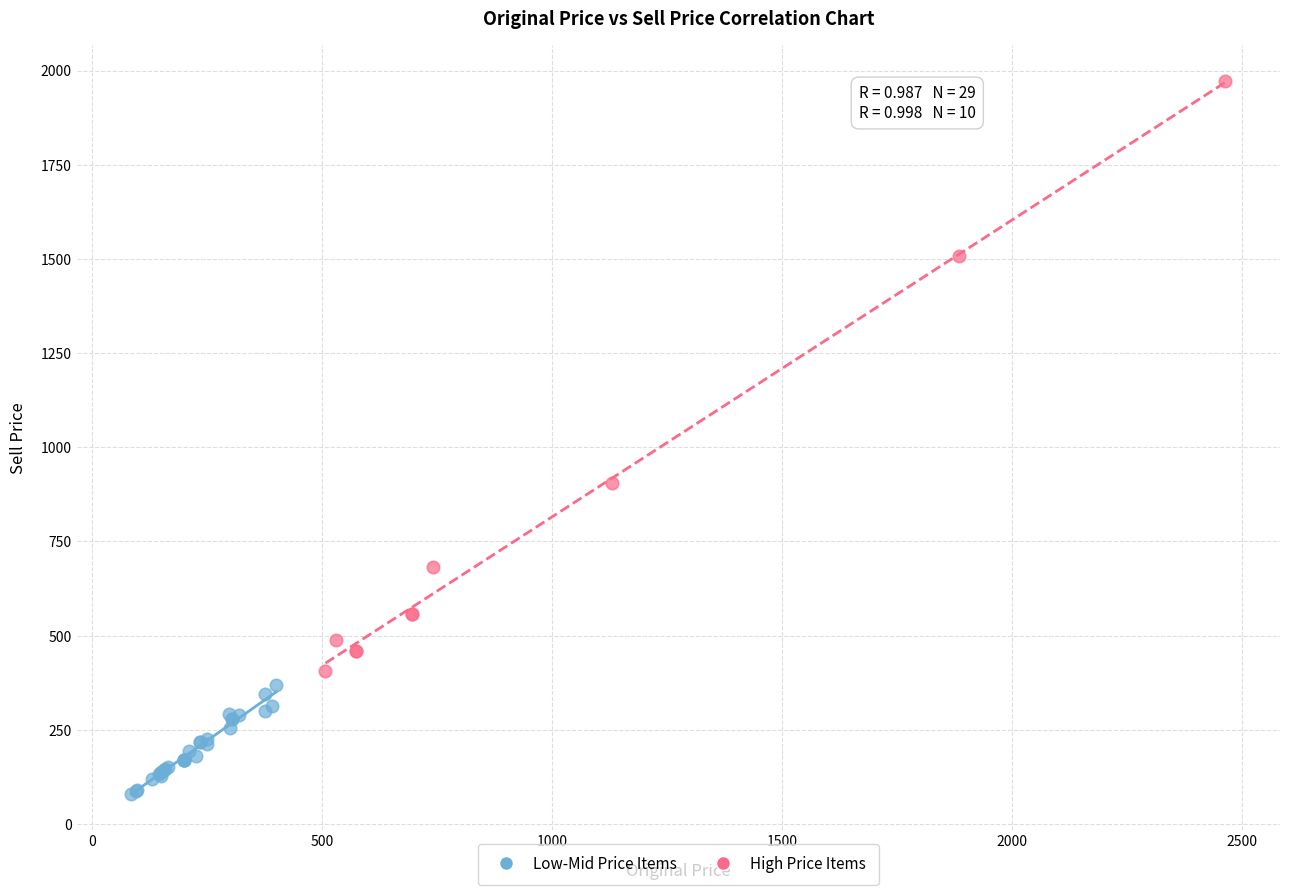

What are all the series names shown in the legend?

Low-Mid Price Items, High Price Items